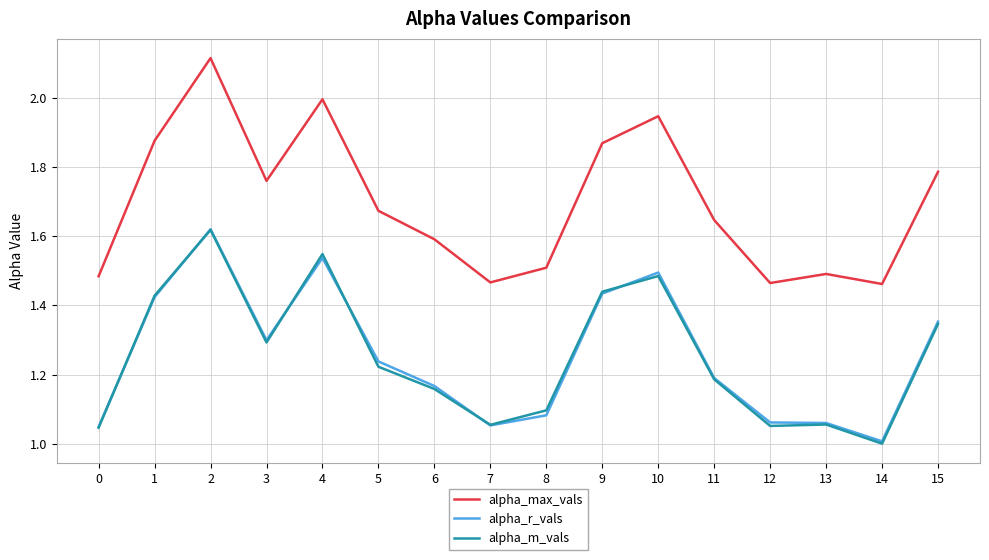

Between 3 and 8, which series saw the biggest shift?

alpha_max_vals